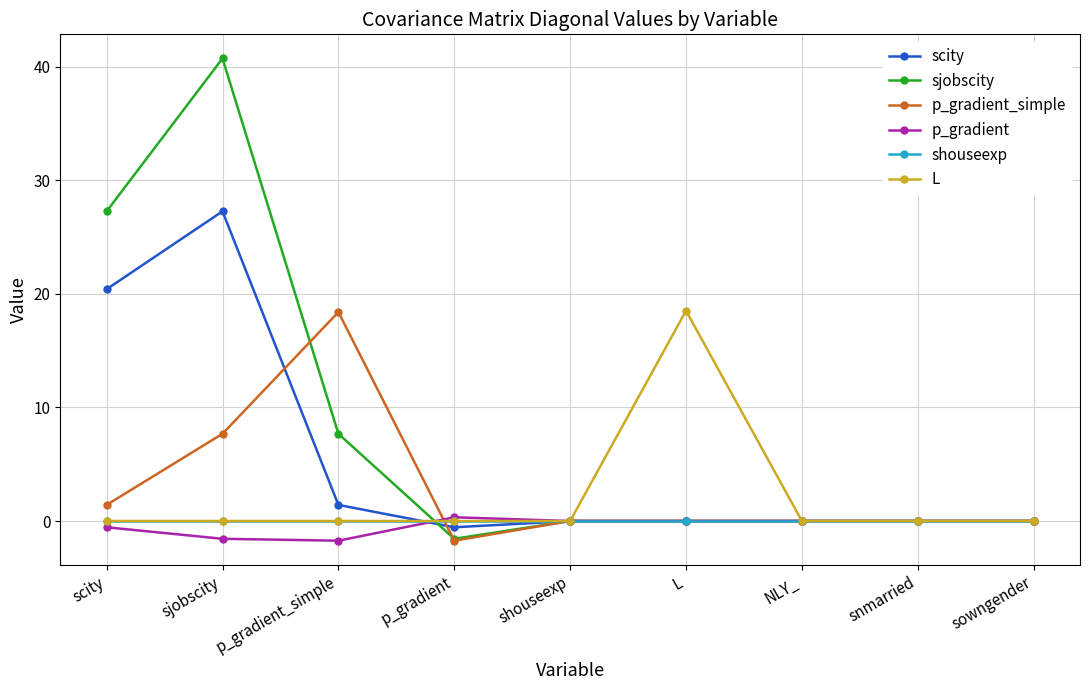

What is the label of the 5th point from the left?

shouseexp